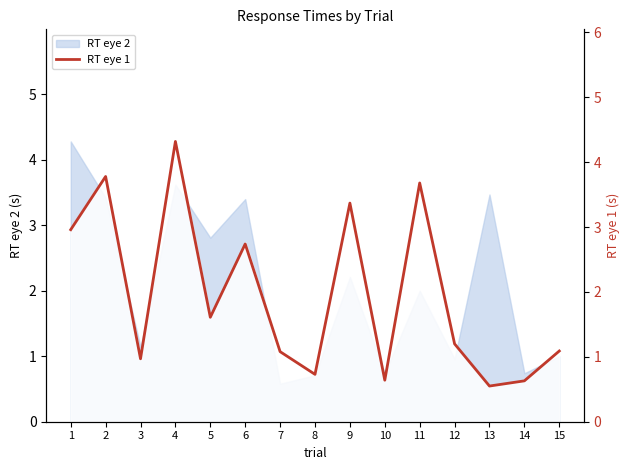

Which category has the lowest value across all series?

13